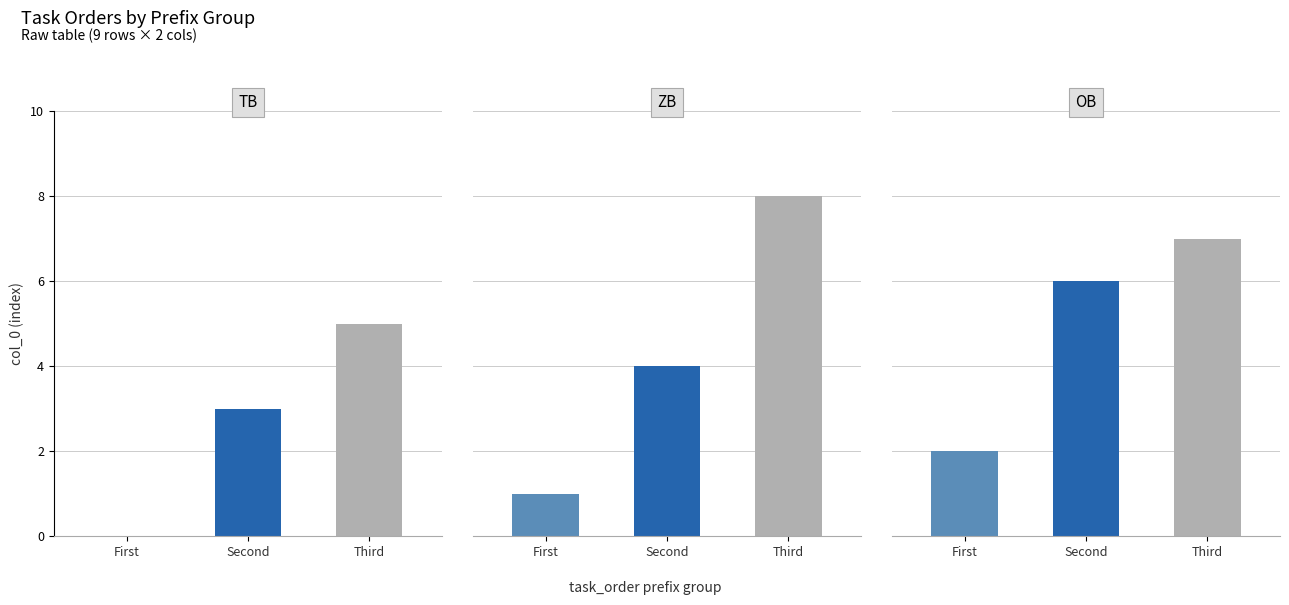

At which category is the sum across all series the highest?

Third